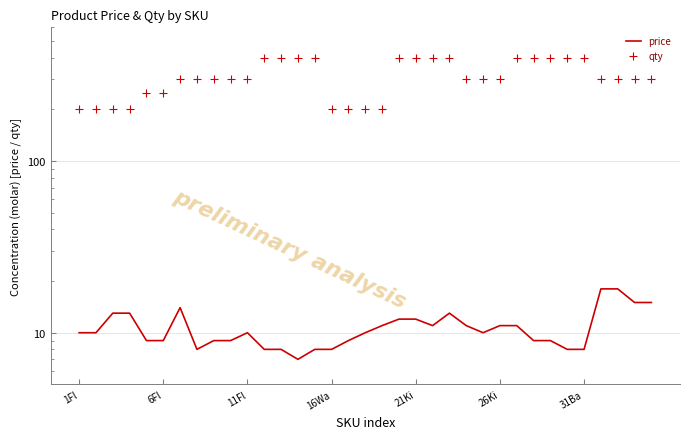

At how many categories does at least one series exceed 380?

13